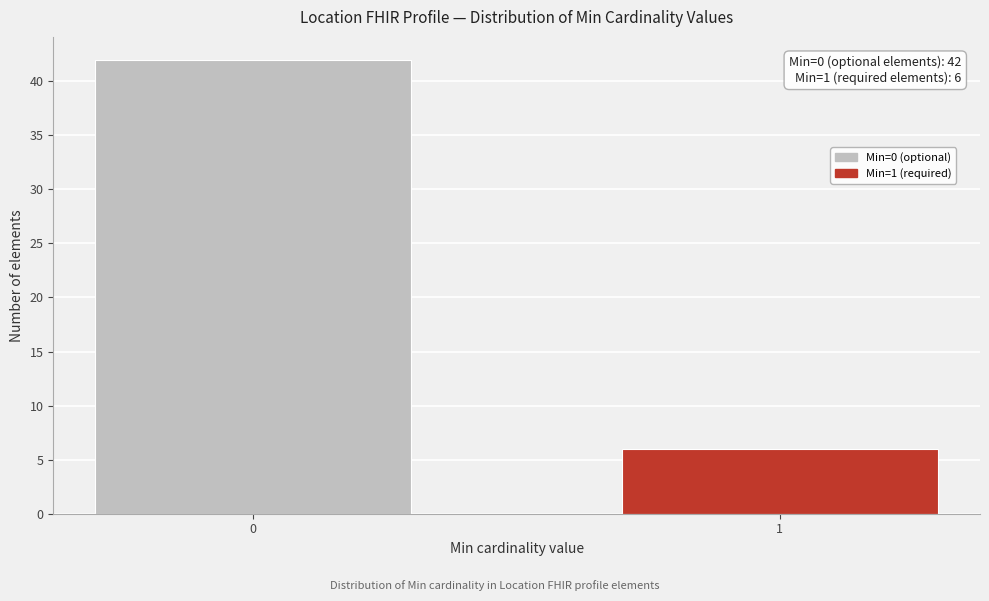

Reading left to right, what are all the values shown in this chart?

42	6